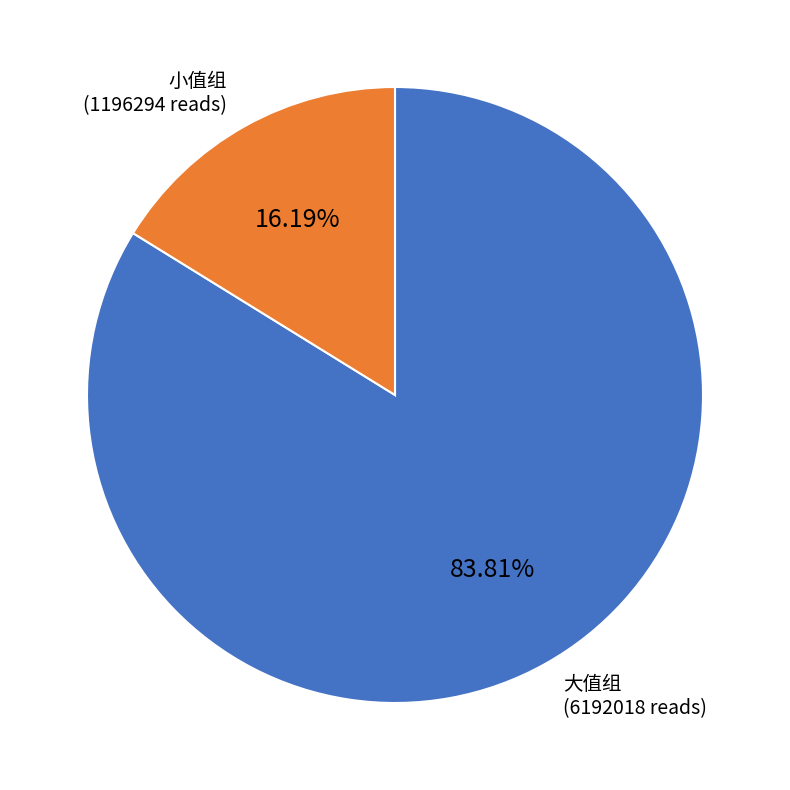

To the nearest percent, what is the difference between the largest and smallest slice percentages?

68%